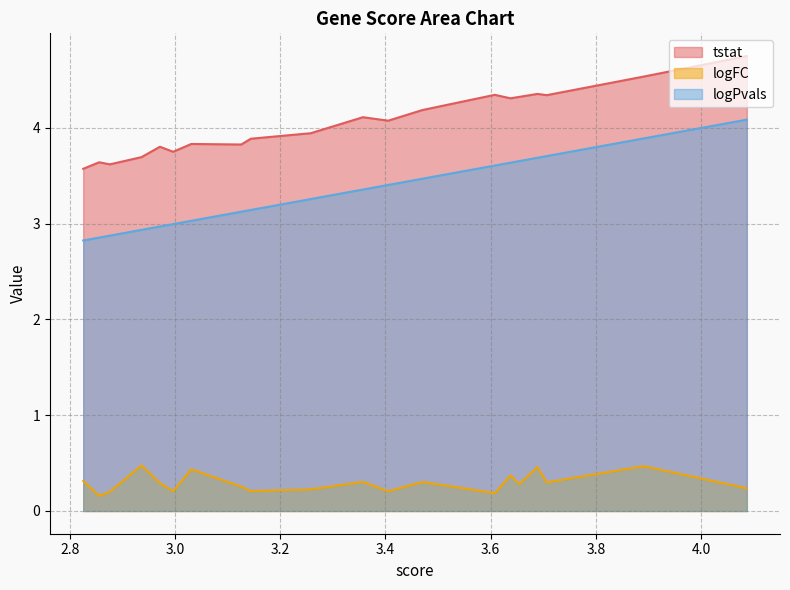

What is the sum of the logPvals values at 3.68900976666027 and 3.60783050698642?

7.3